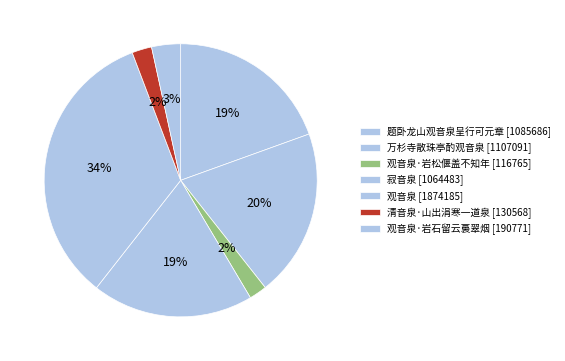

Is there any slice that represents more than half of the pie?

No